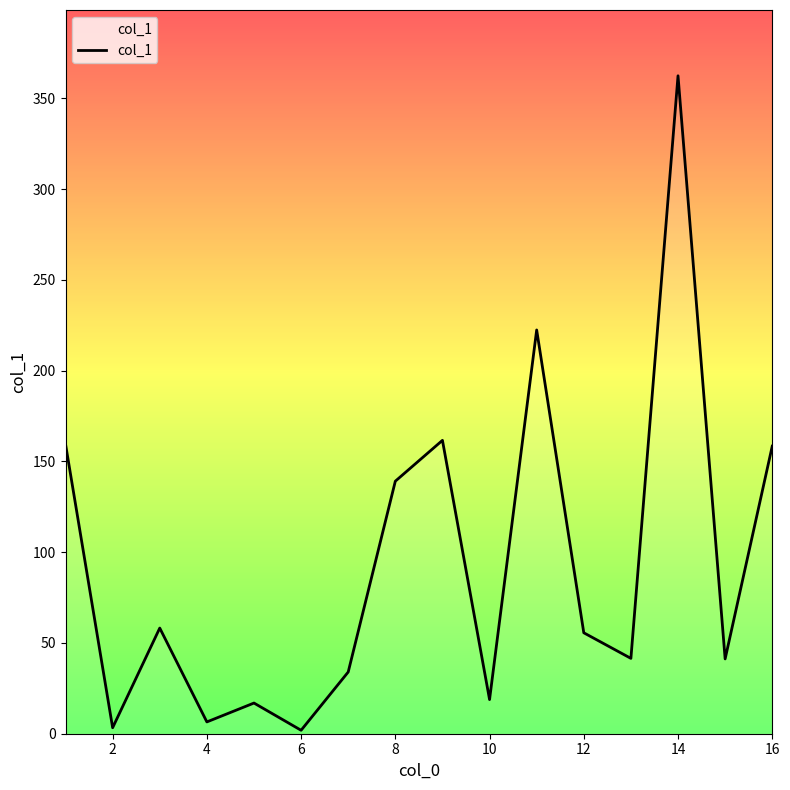

What is the greatest value displayed?

362.4